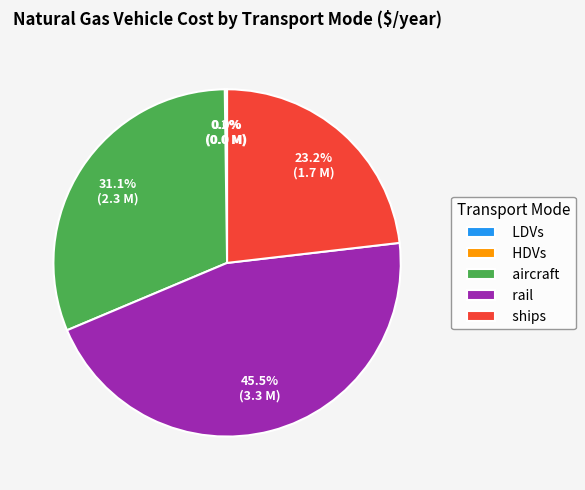

What percentage do rail and aircraft together represent?

76.6%